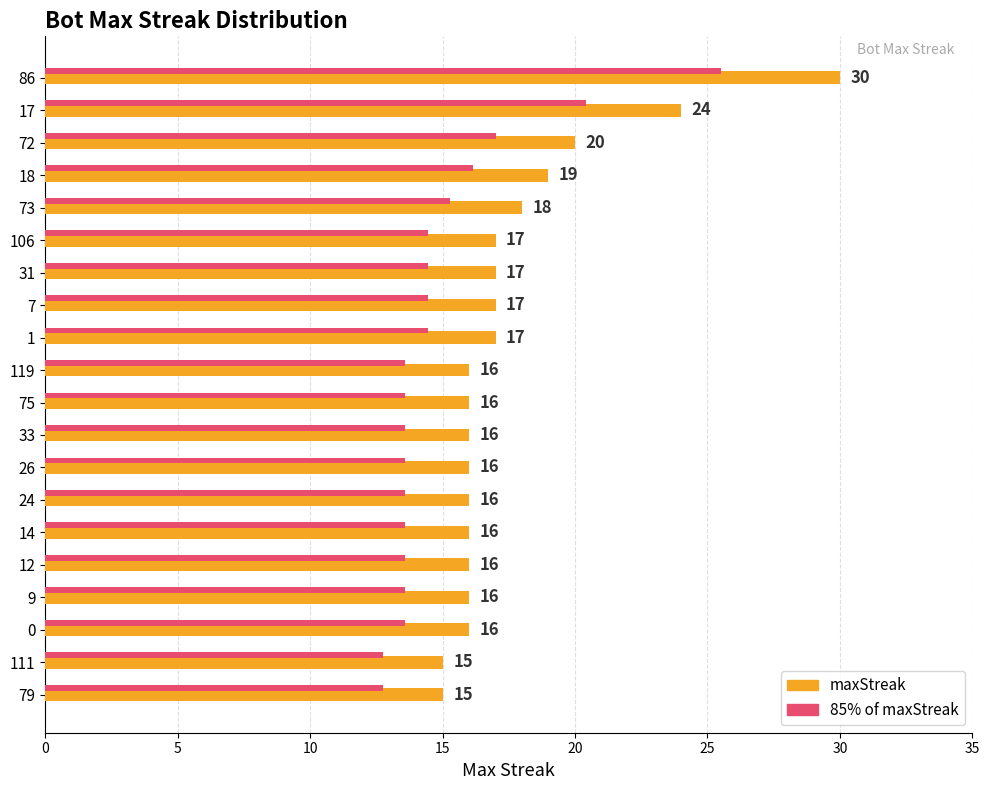

What is the greatest value displayed?

30.0